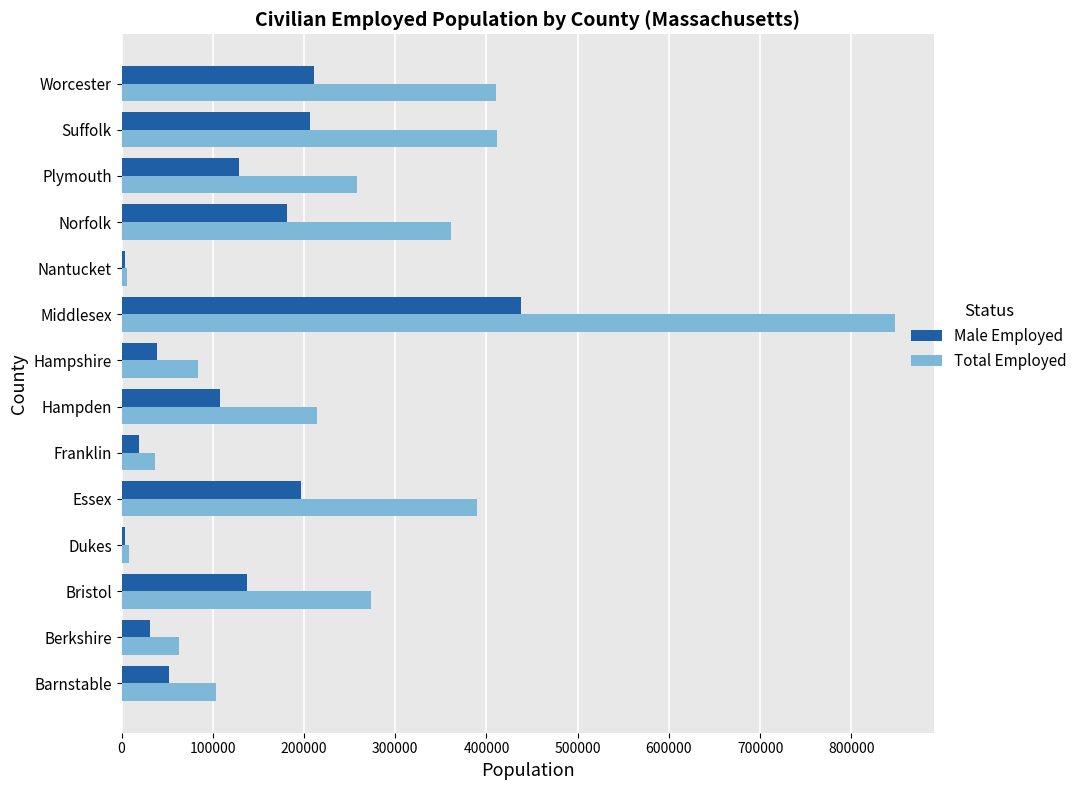

At how many categories does at least one series exceed 285073?

5